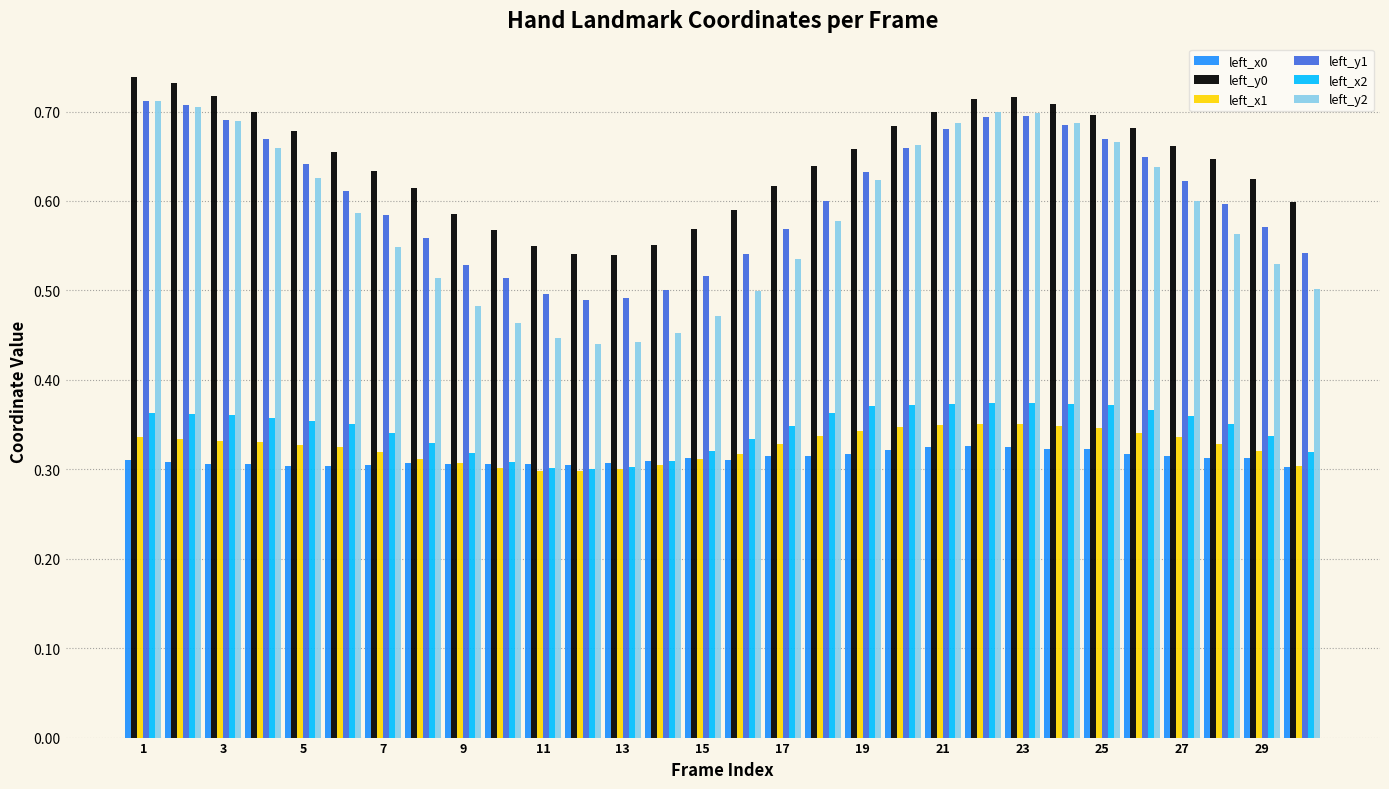

Count the left_y0 values in the range 0 to 1.

30